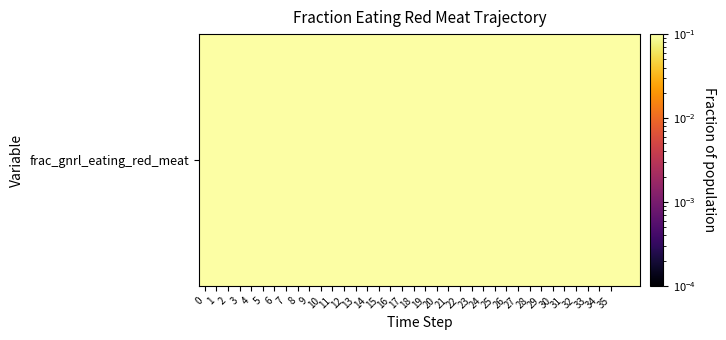

What is the sum of all values?

31.5